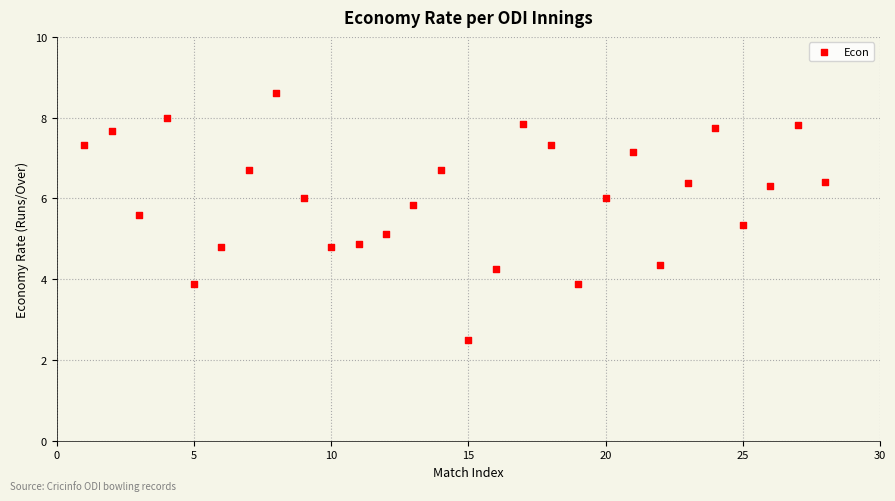

What is the range of X values (max minus min)?

27.0